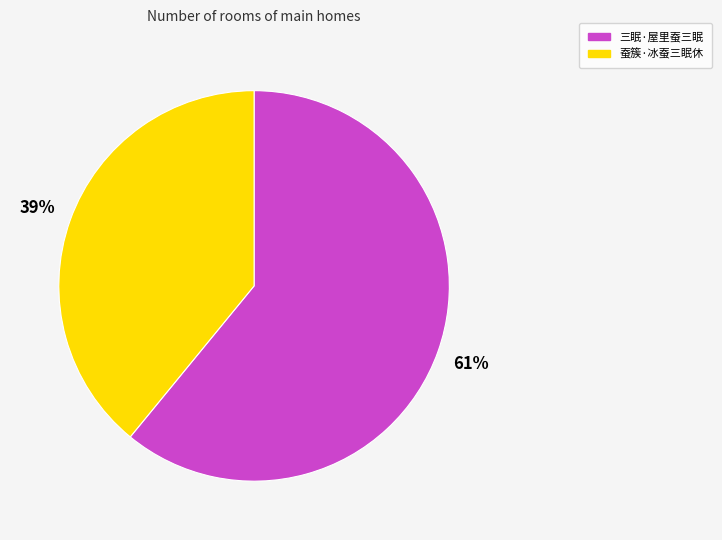

Do 蚕簇·冰蚕三眠休 and 三眠·屋里蚕三眠 together represent more than half of the pie?

Yes